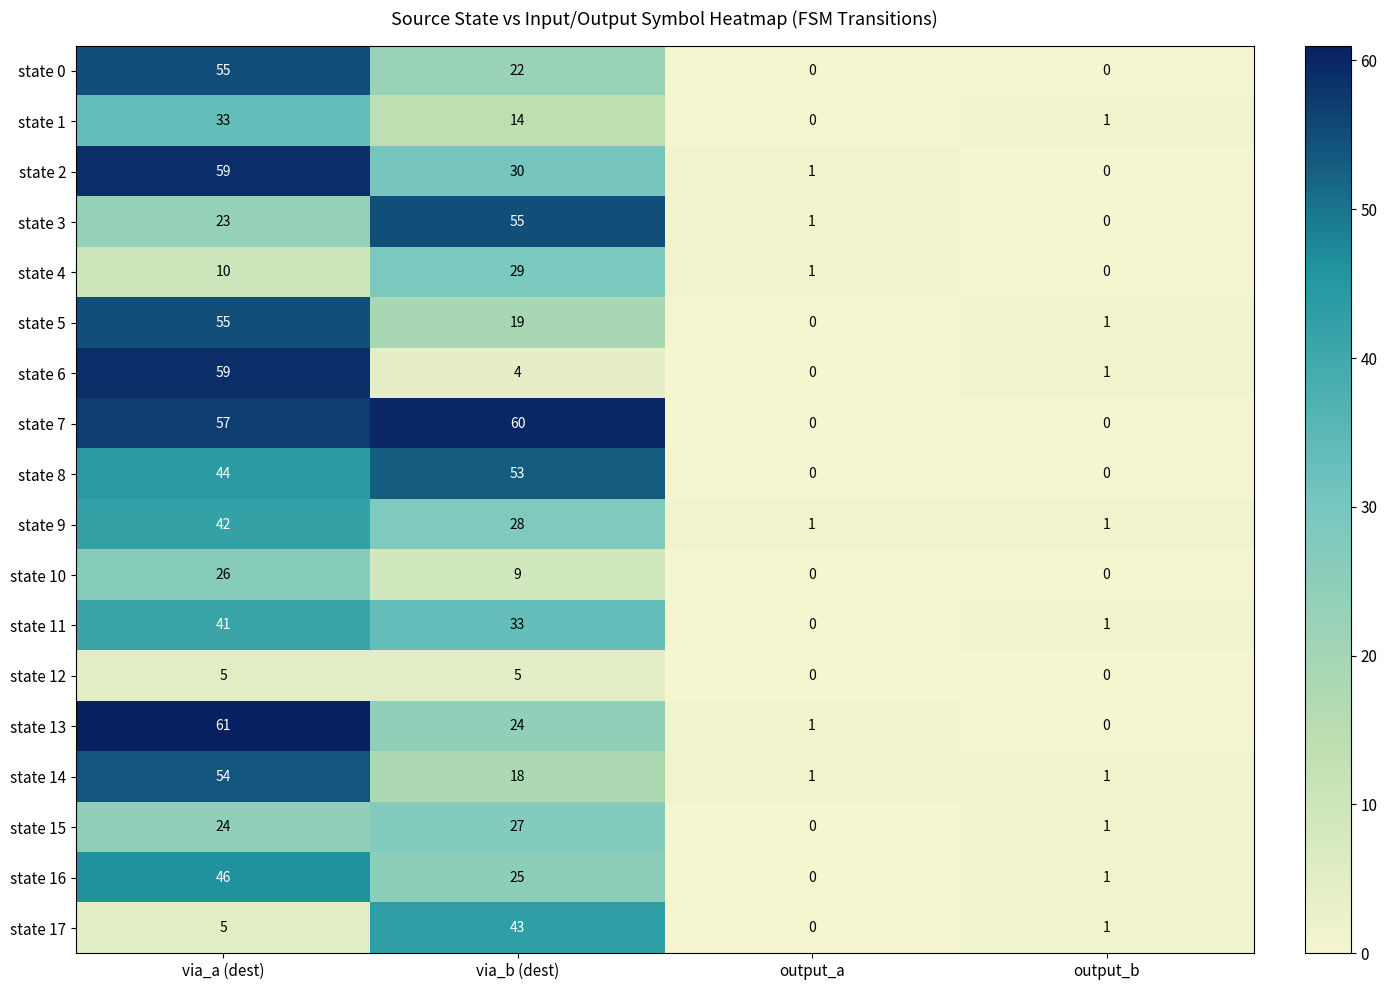

How many data points does each series have?

4